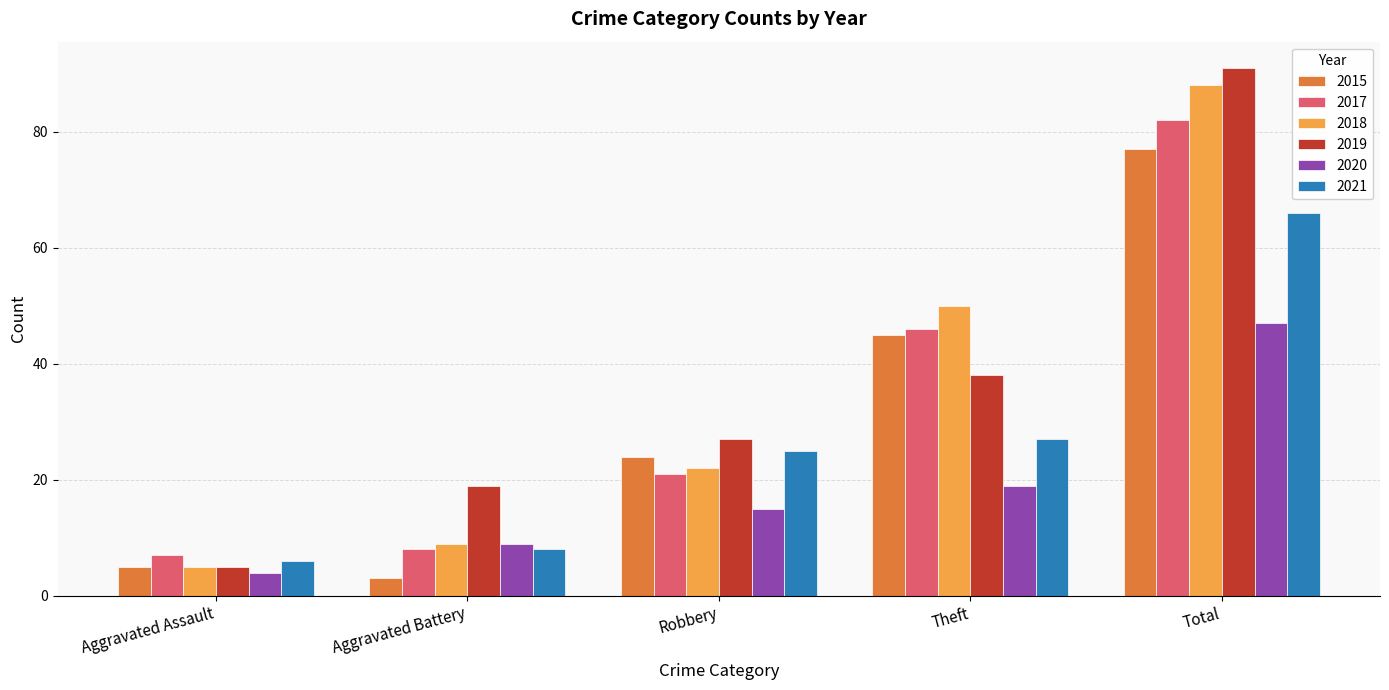

Between Robbery and Total, which series saw the biggest shift?

2018